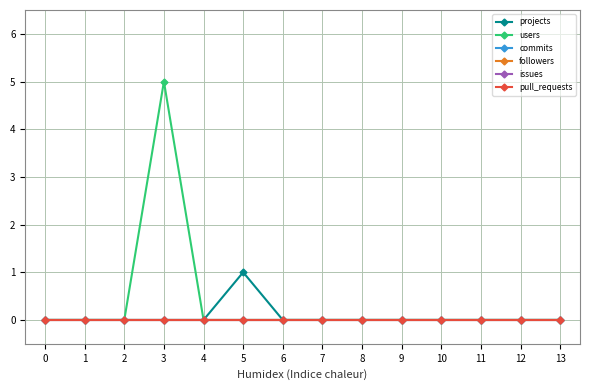

Rank the series at 3 from lowest to highest value.

projects, commits, followers, issues, pull_requests, users